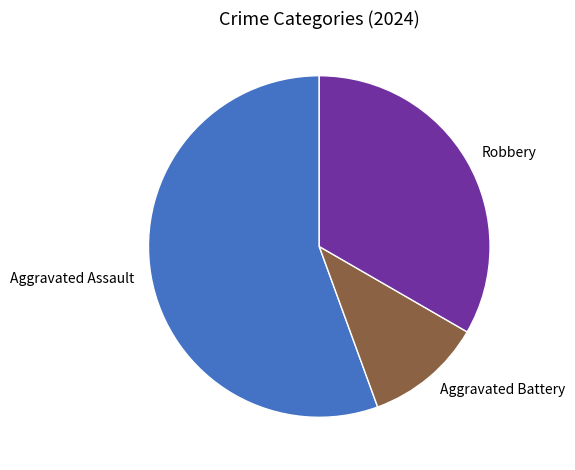

What is the ratio of the value at Aggravated Assault to the value at Aggravated Battery?

5.0